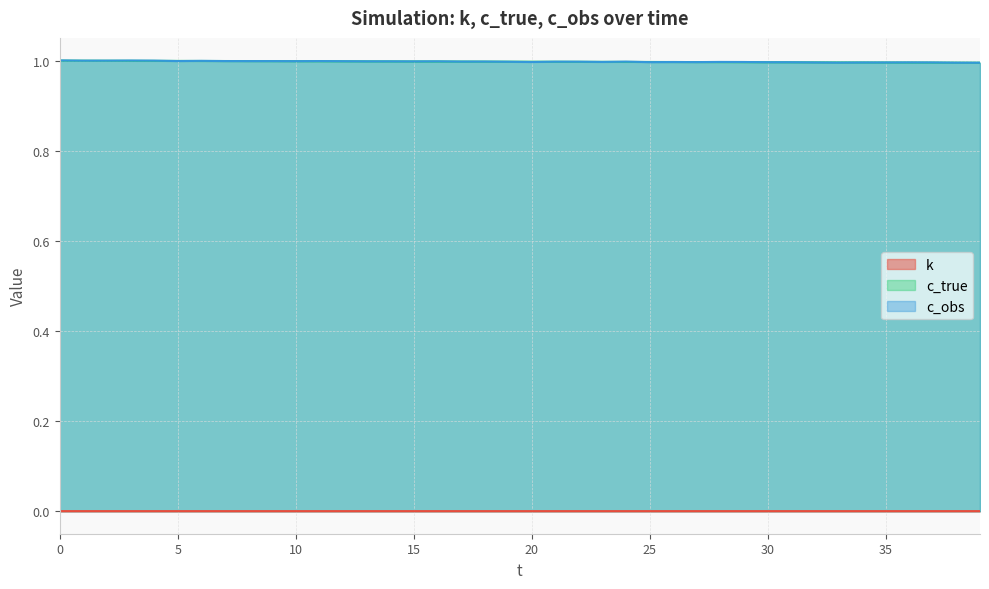

How many lines are shown in the chart?

3